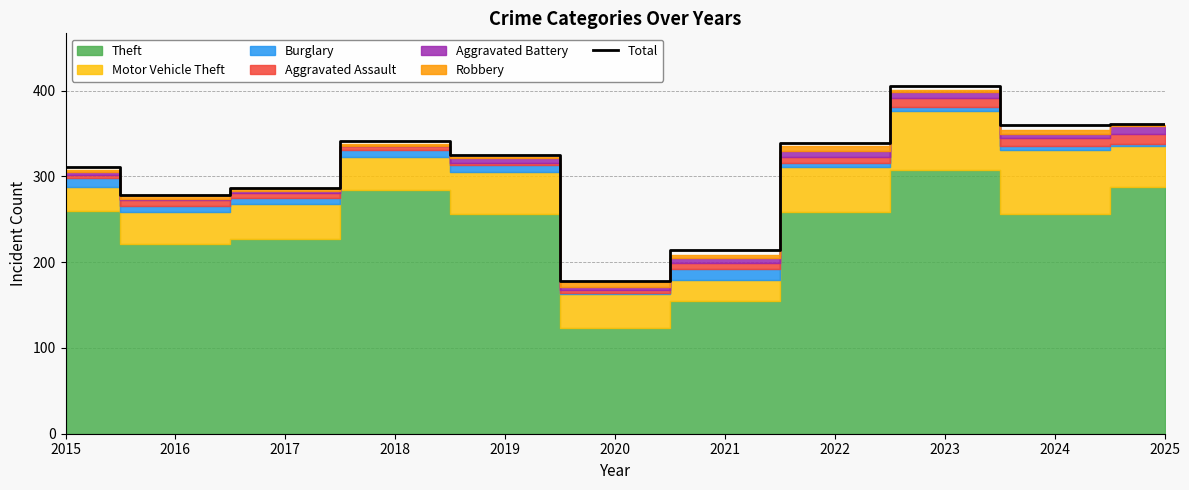

The value of Total at 2019 is 491. True or false?

False